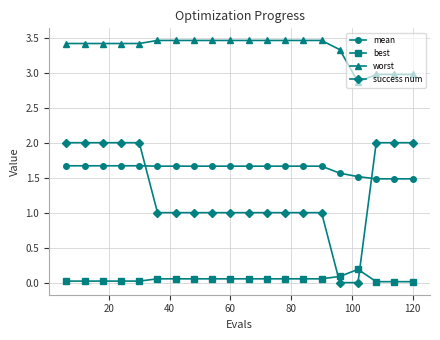

How many values in the worst series exceed 3?

16